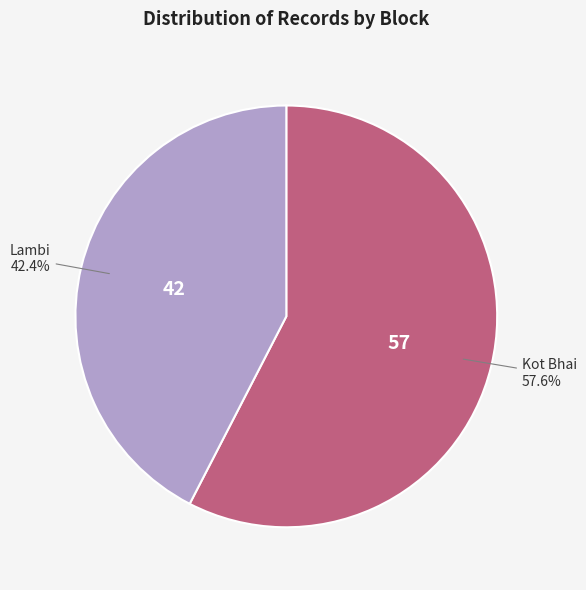

To the nearest percent, what is the difference between the largest and smallest slice percentages?

15%